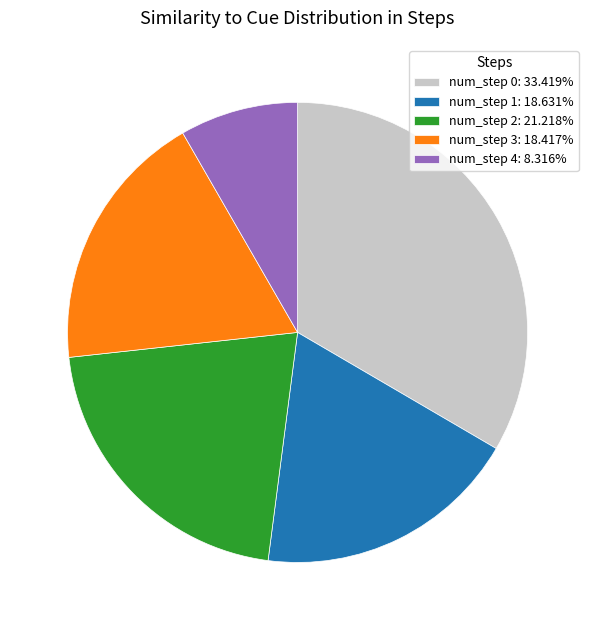

What is the ratio of the value at num_step 2: 21.218% to the value at num_step 4: 8.316%?

2.6